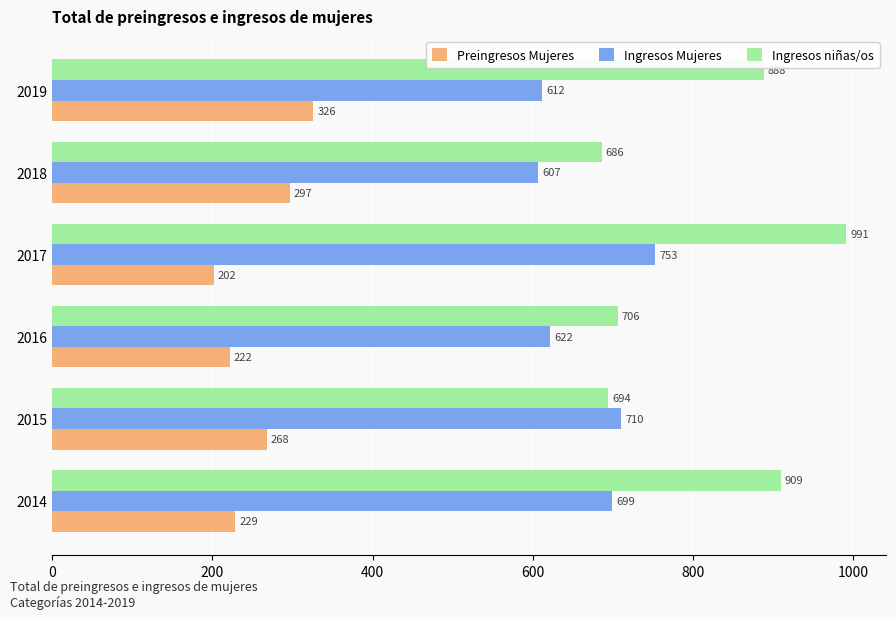

How many categories are shown in the chart?

6